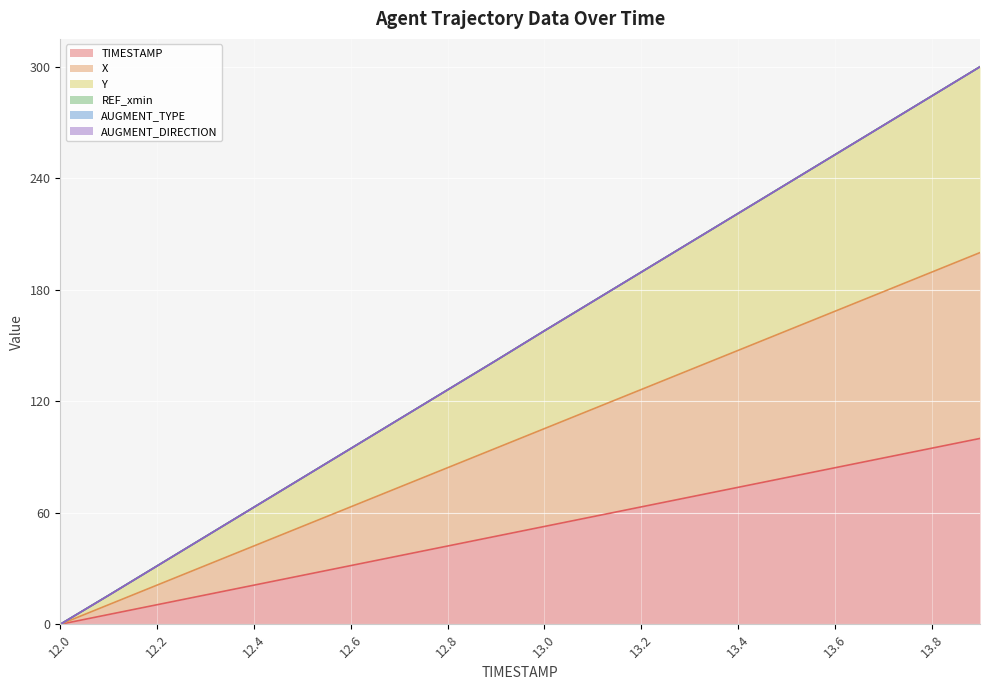

What is the maximum value shown in the chart?

300.0